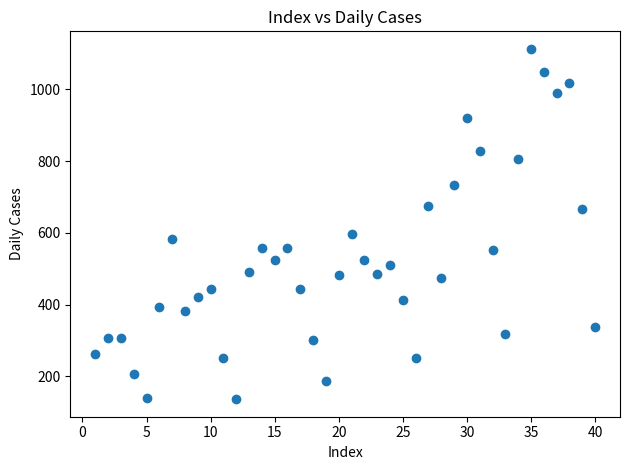

What Y value in the scatter plot is closest to 624?

596